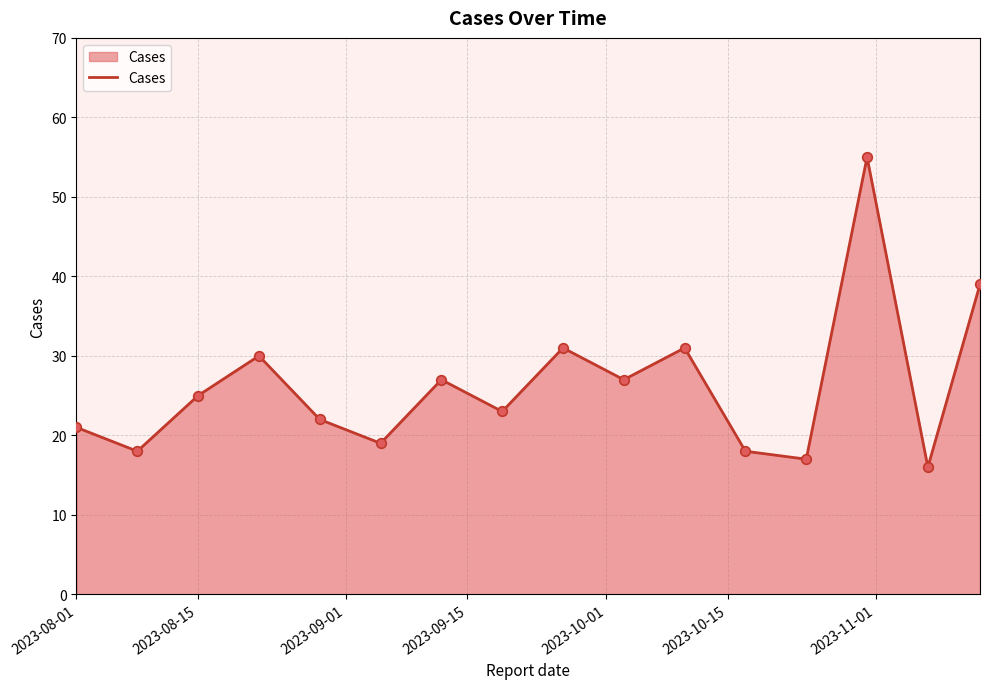

What is the difference between the maximum and minimum values?

39